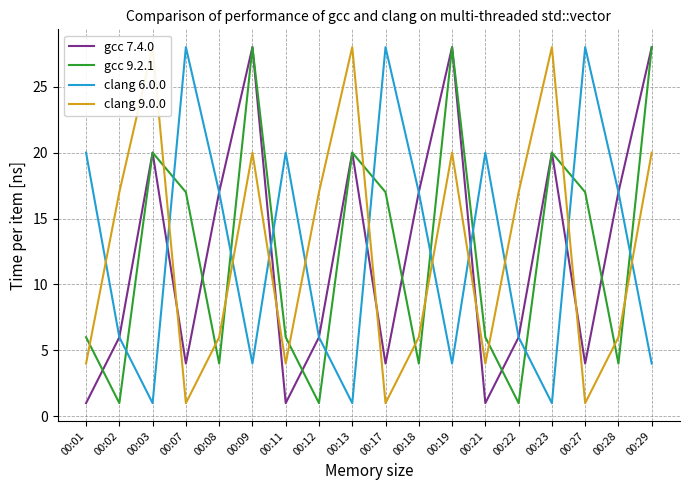

List the labels in order of clang 9.0.0 value, smallest first.

00:07, 00:17, 00:27, 00:01, 00:11, 00:21, 00:08, 00:18, 00:28, 00:02, 00:12, 00:22, 00:09, 00:19, 00:29, 00:03, 00:13, 00:23